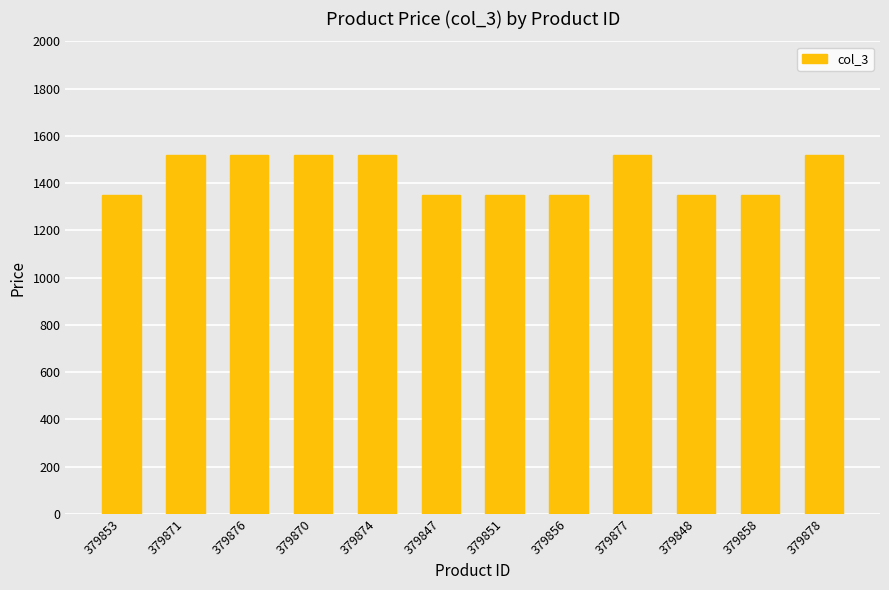

Count the number of categories in the chart.

12